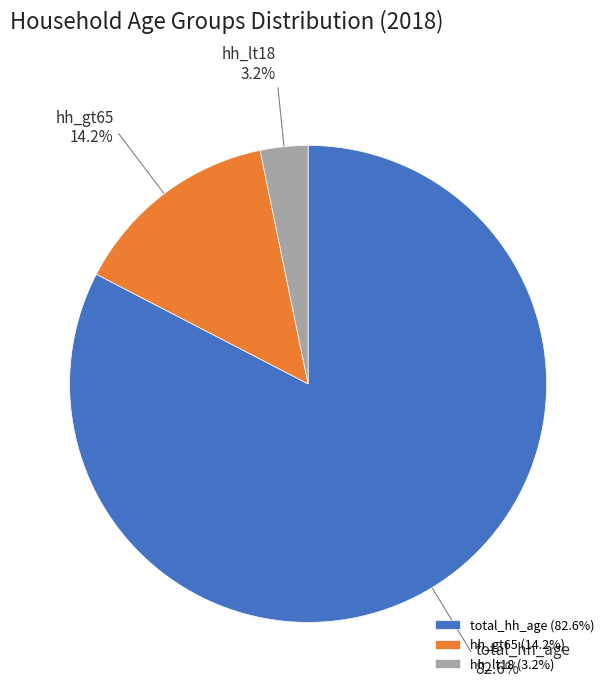

Which slice is the largest?

total_hh_age